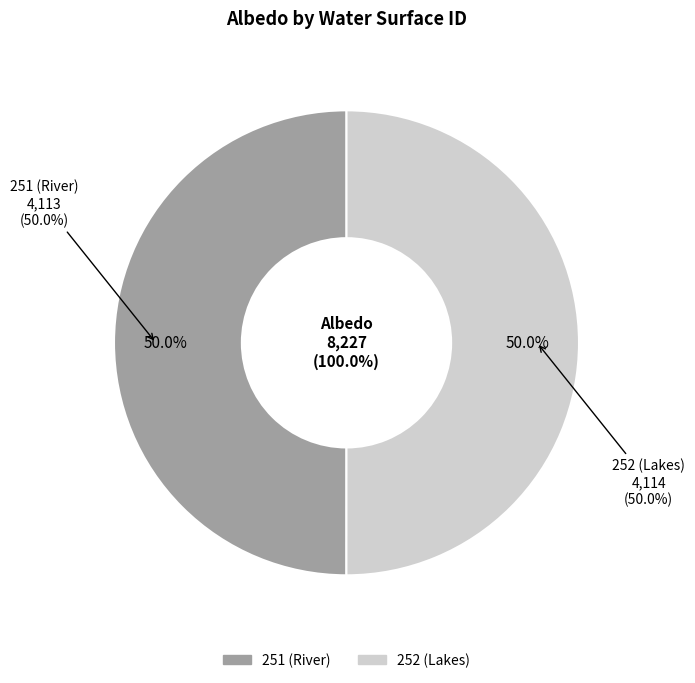

How many slices are in this pie chart?

2